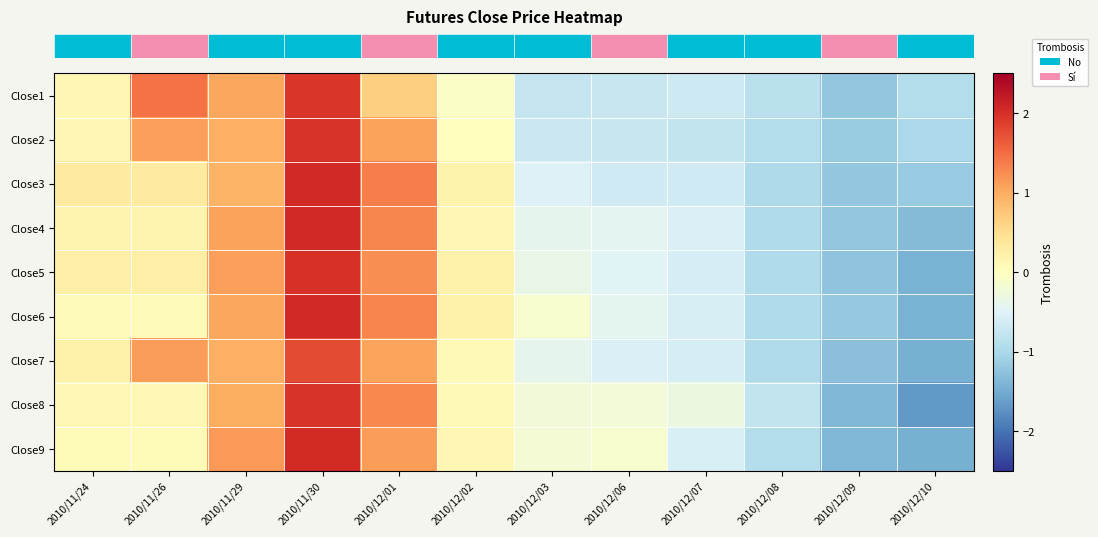

What is the spread (max minus min) of values at 2010/12/06?

0.6